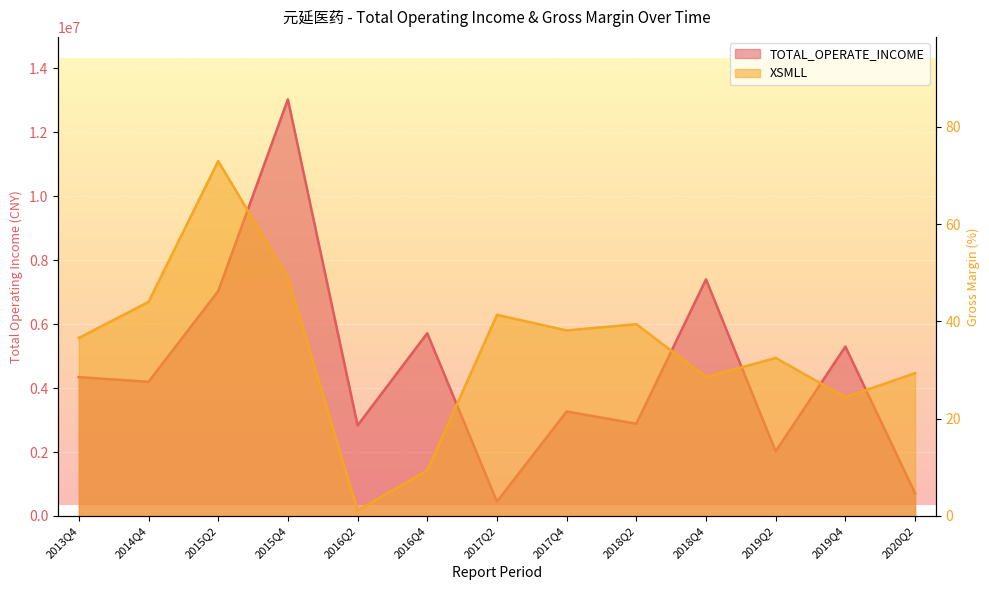

True or false: XSMLL has more than 0 points higher than both neighbors.

True